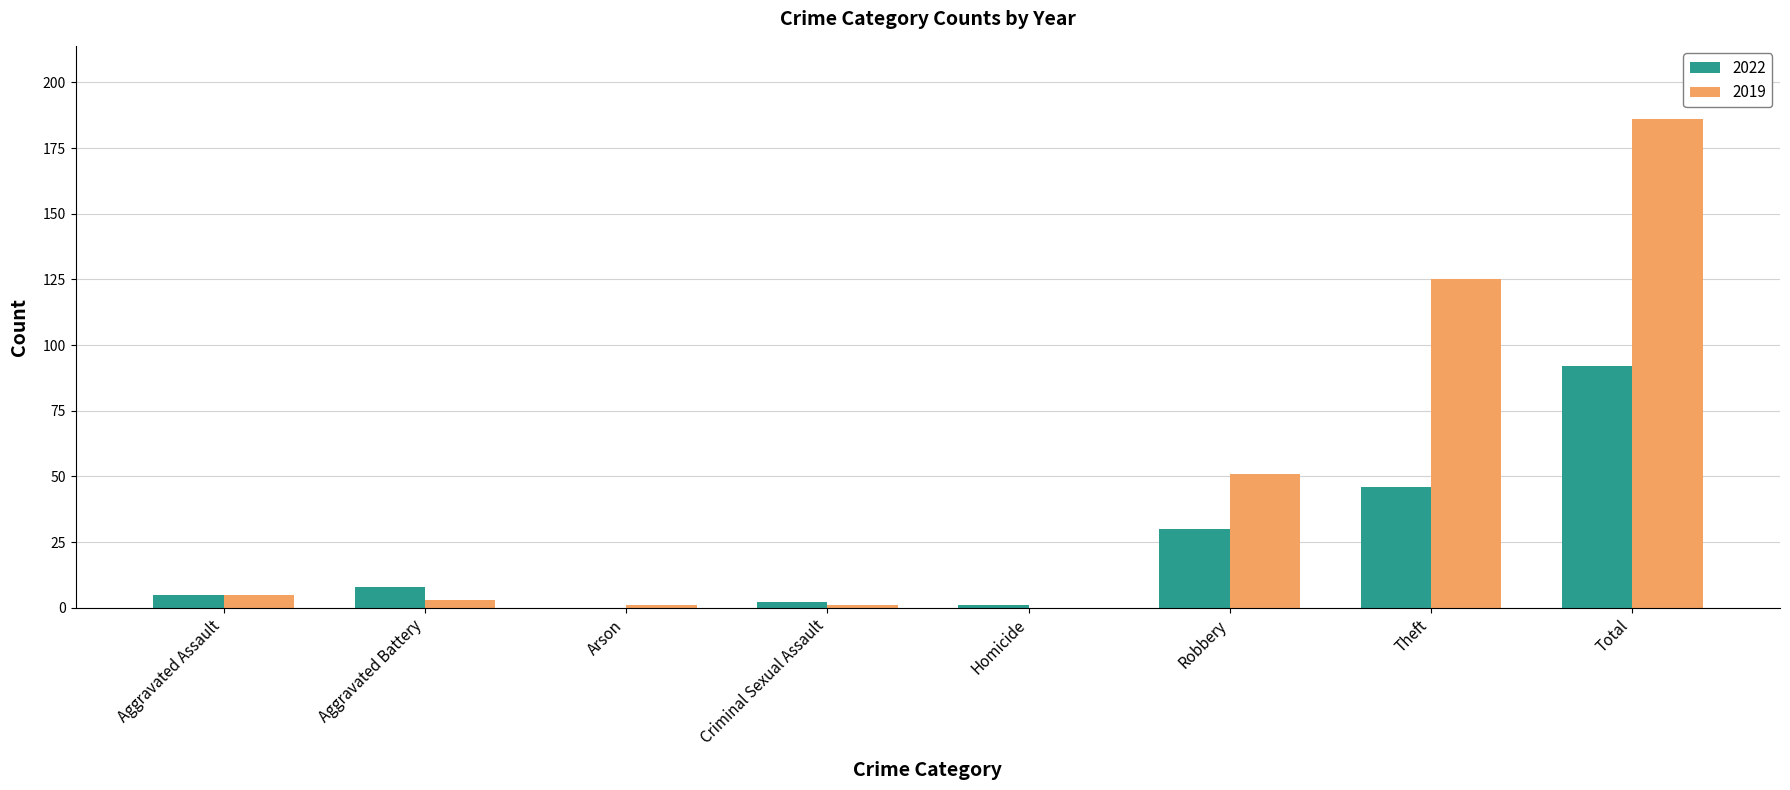

What is the sum of the 2022 values at Total and Aggravated Assault?

97